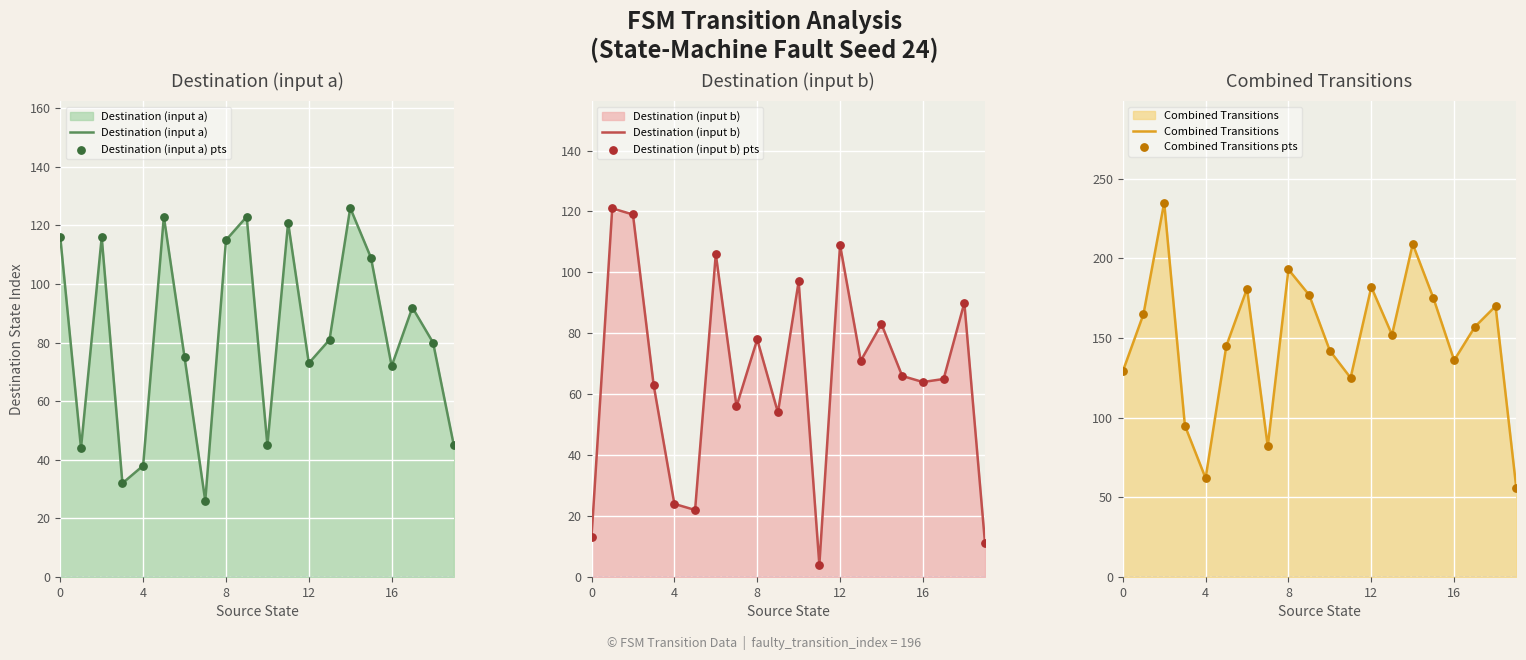

What is the minimum value for Destination (input a)?

26